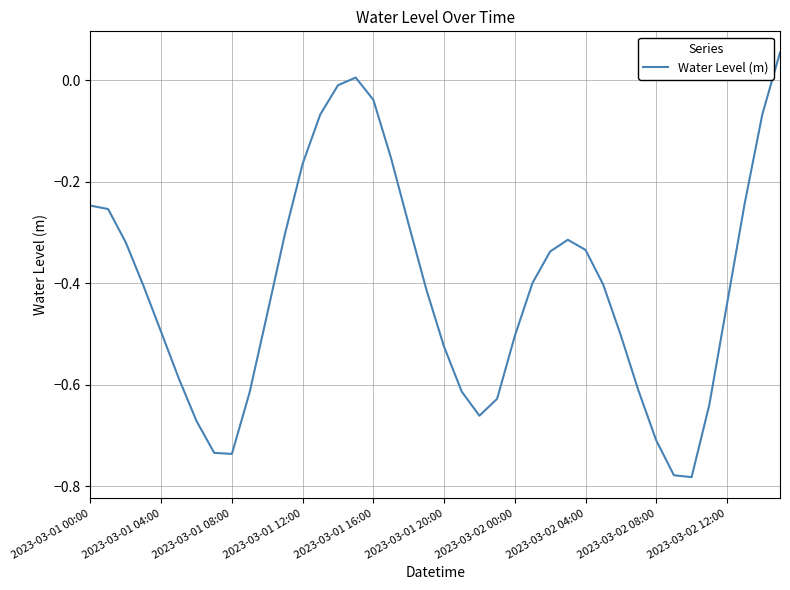

What is the difference between the maximum and minimum values?

0.8